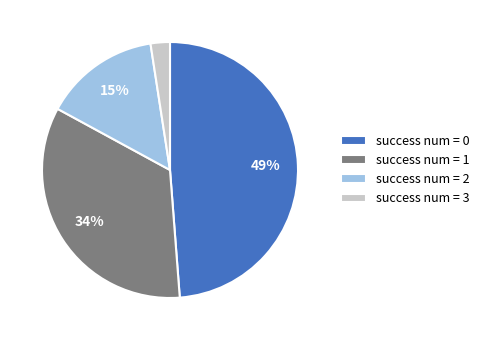

Between success num = 3 and success num = 0, which is larger?

success num = 0